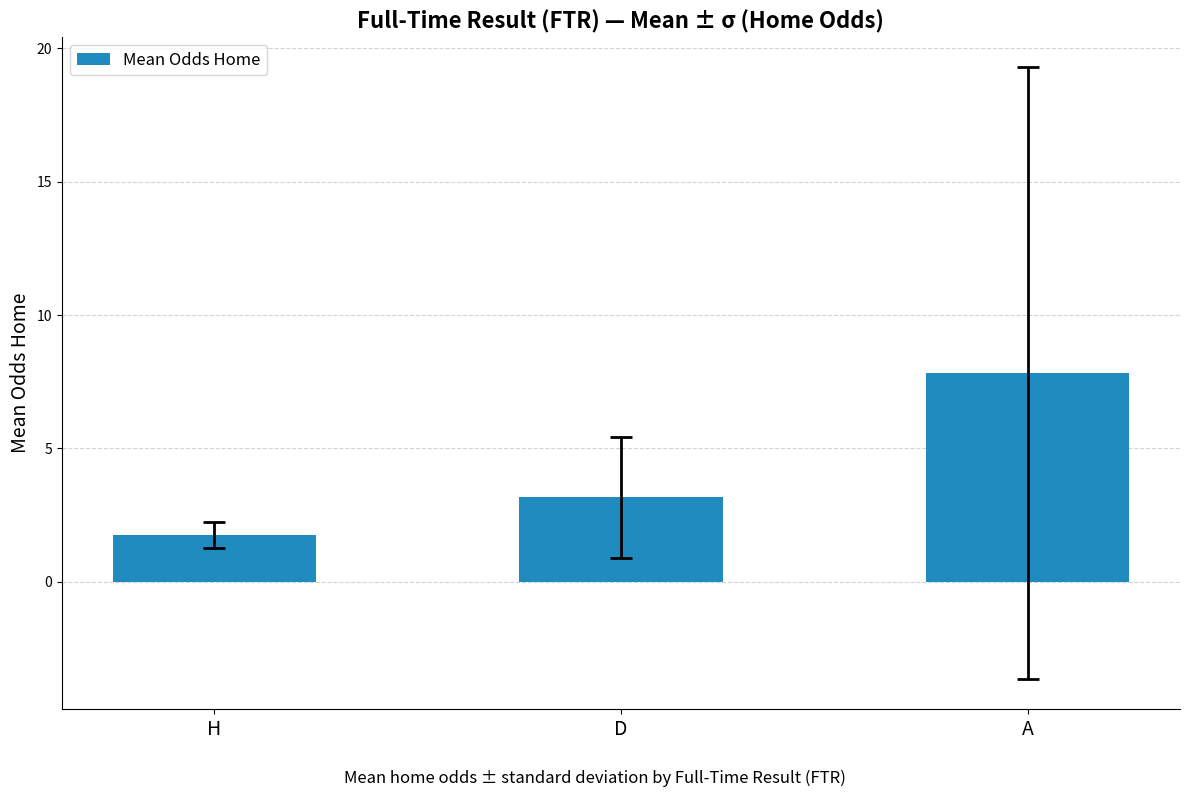

Reading left to right, extract all data points from this chart.

1.7	3.2	7.8